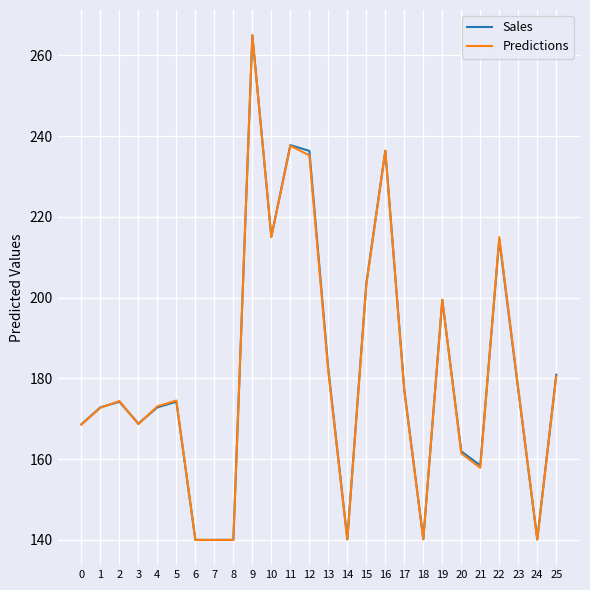

What is the minimum value shown in the chart?

140.0